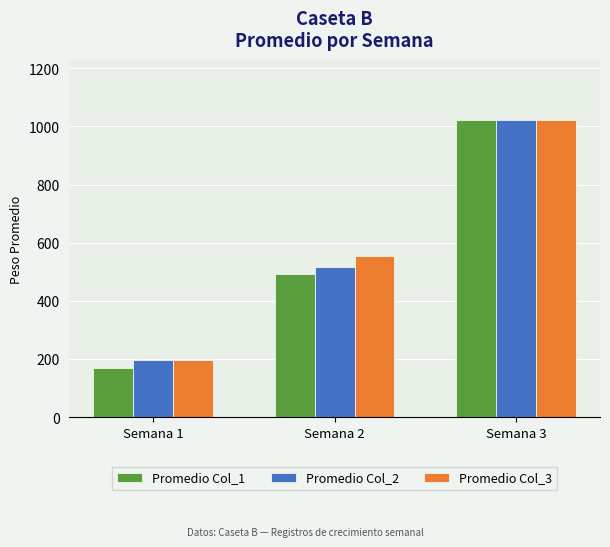

Which series has the largest total across all categories?

Promedio Col_3